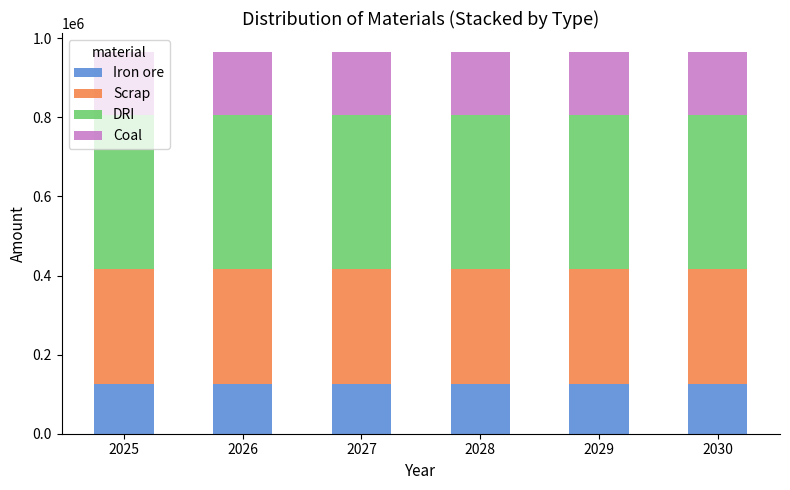

The value of Iron ore at 2026 is 126638.8. True or false?

True